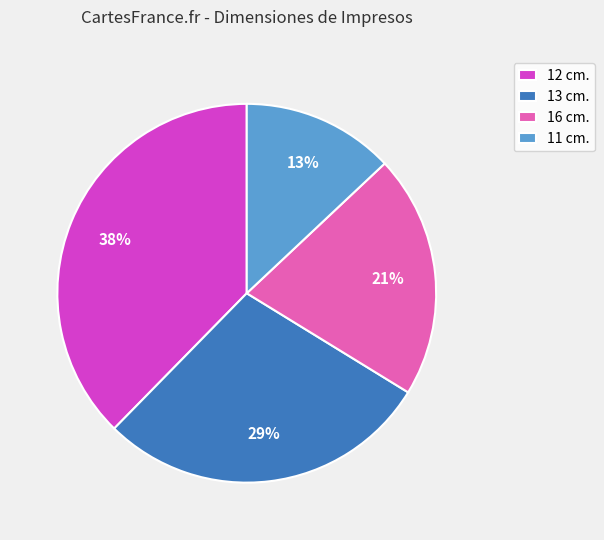

Approximately how many times larger is the value at 12 cm. compared to 16 cm.?

1.8